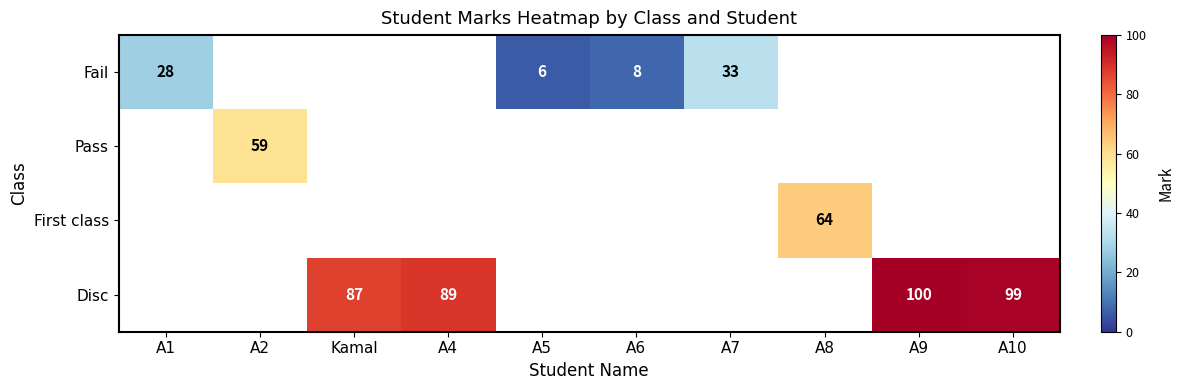

The Fail series shows 39 at A1. True or false?

False